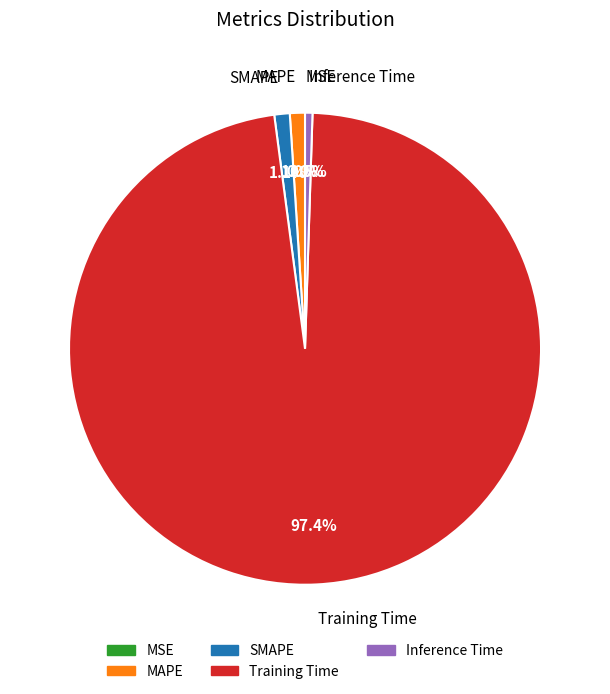

What is the largest slice in the pie chart?

Training Time